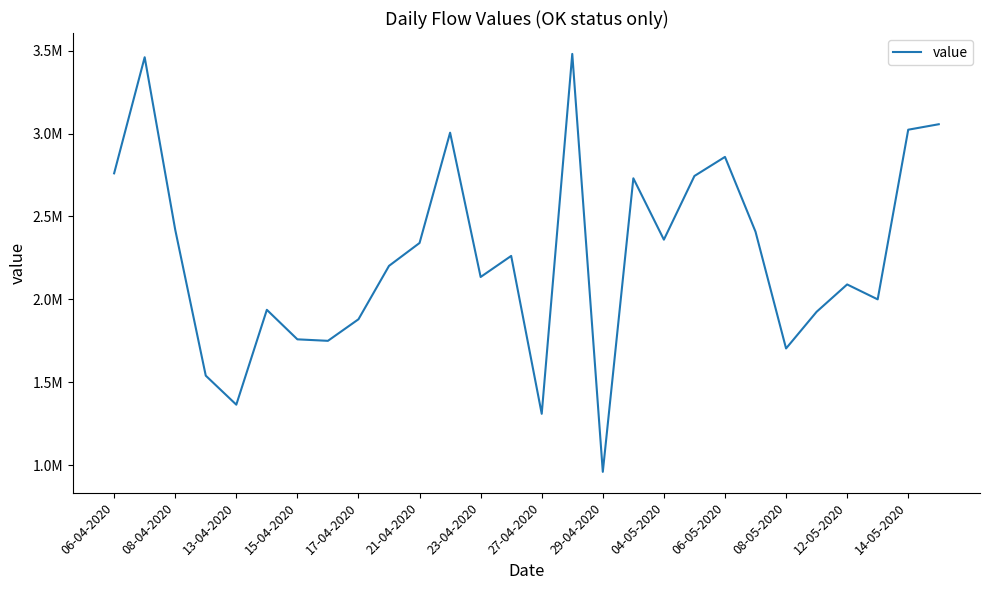

Does the chart have visible grid lines?

No